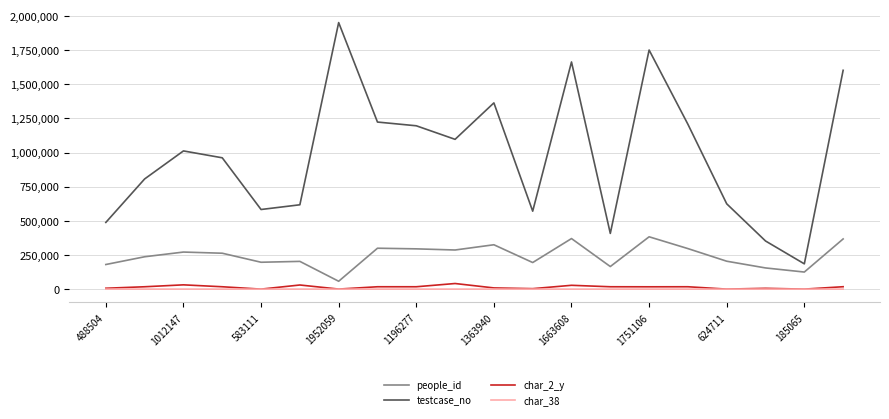

True or false: people_id and char_38 cross at least once.

False